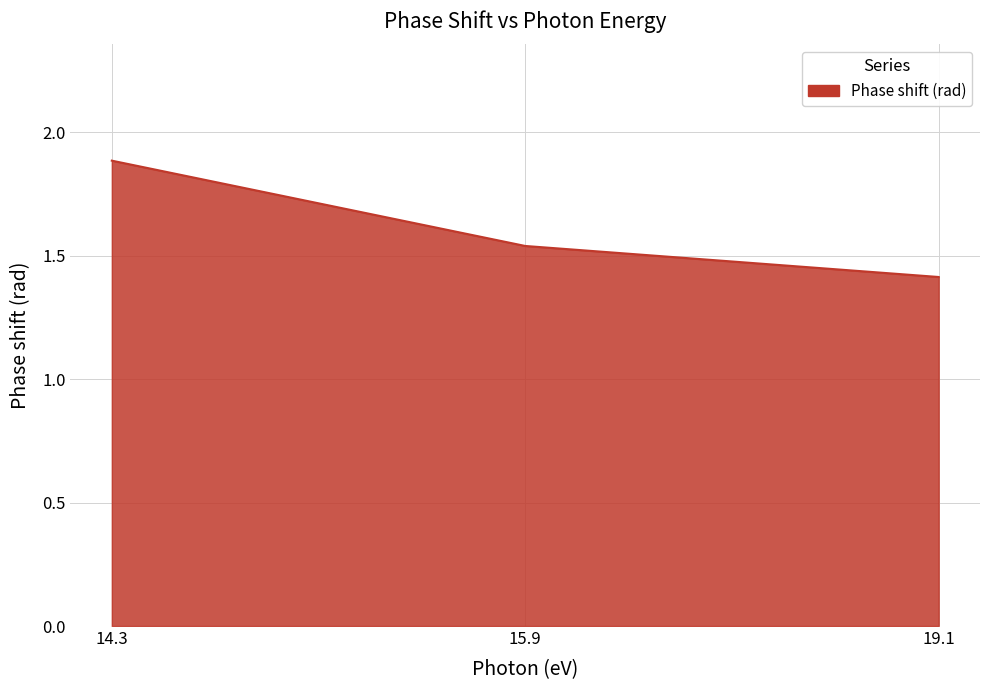

List the labels in order of value, largest first.

14.3, 15.9, 19.1